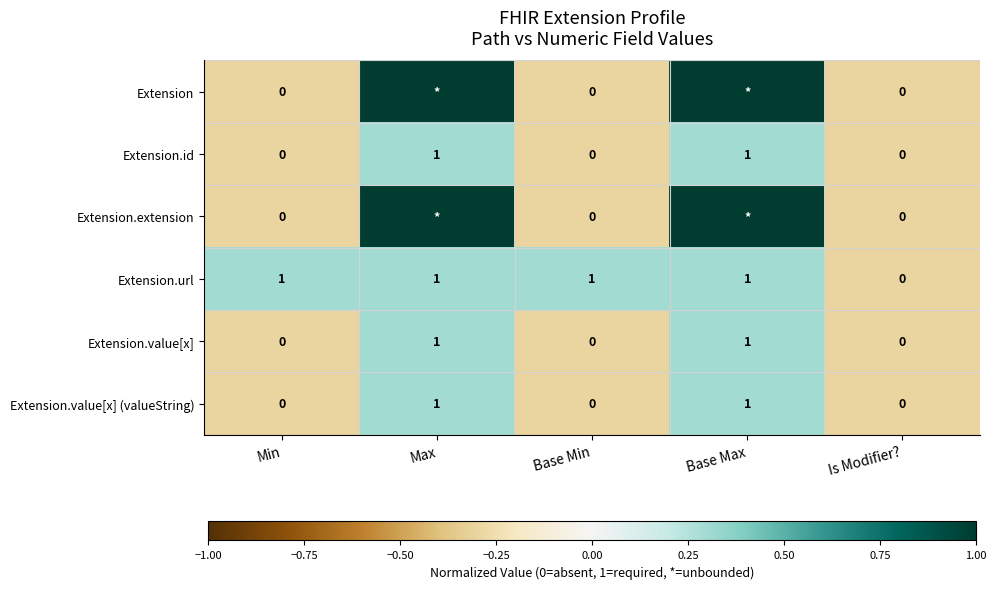

Where is Extension.url nearest to the value 0?

Is Modifier?